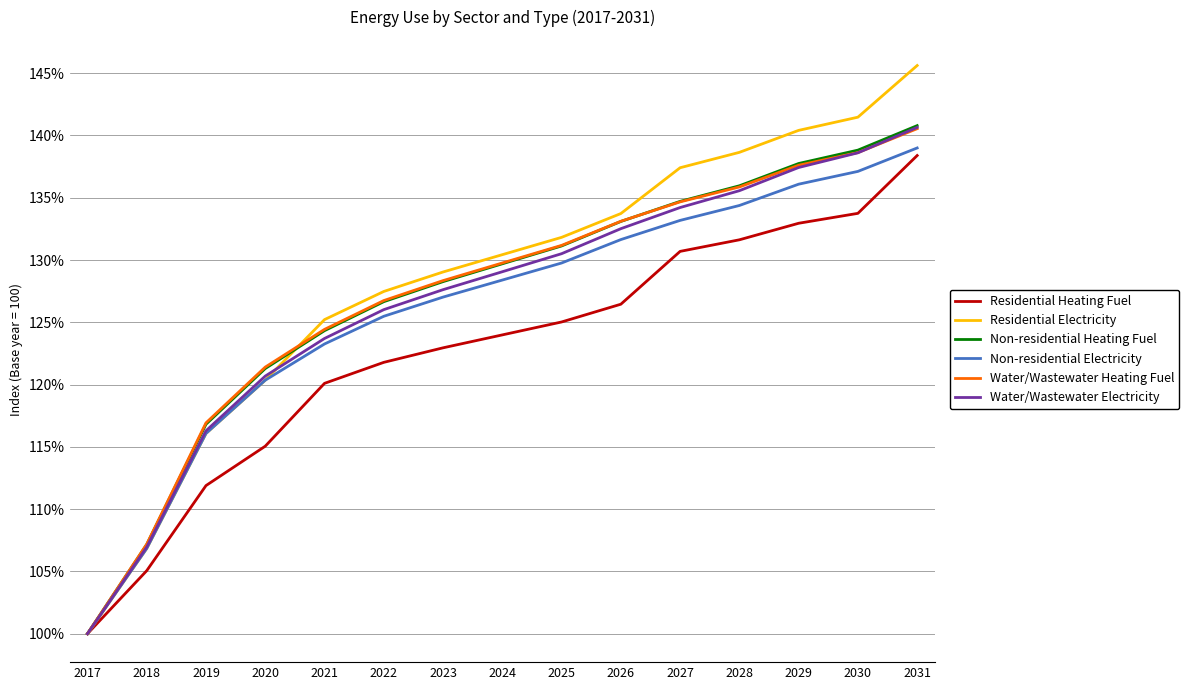

Reading left to right, list all the values displayed in this chart.

Residential Heating Fuel: 2017=100.0	2018=105.1	2019=111.9	2020=115.1	2021=120.1	2022=121.8	2023=123.0	2024=124.0	2025=125.0	2026=126.5	2027=130.7	2028=131.6	2029=133.0	2030=133.7	2031=138.4
Residential Electricity: 2017=100.0	2018=106.8	2019=116.1	2020=120.4	2021=125.2	2022=127.5	2023=129.0	2024=130.4	2025=131.8	2026=133.7	2027=137.4	2028=138.6	2029=140.4	2030=141.5	2031=145.6
Non-residential Heating Fuel: 2017=100.0	2018=107.2	2019=116.8	2020=121.3	2021=124.3	2022=126.7	2023=128.3	2024=129.7	2025=131.1	2026=133.1	2027=134.7	2028=136.0	2029=137.7	2030=138.8	2031=140.8
Non-residential Electricity: 2017=100.0	2018=106.8	2019=116.1	2020=120.4	2021=123.3	2022=125.5	2023=127.0	2024=128.4	2025=129.8	2026=131.6	2027=133.2	2028=134.4	2029=136.1	2030=137.1	2031=139.0
Water/Wastewater Heating Fuel: 2017=100.0	2018=107.2	2019=116.9	2020=121.4	2021=124.4	2022=126.7	2023=128.3	2024=129.8	2025=131.2	2026=133.1	2027=134.7	2028=135.9	2029=137.6	2030=138.6	2031=140.5
Water/Wastewater Electricity: 2017=100.0	2018=107.0	2019=116.3	2020=120.7	2021=123.7	2022=126.0	2023=127.6	2024=129.1	2025=130.5	2026=132.5	2027=134.2	2028=135.6	2029=137.4	2030=138.6	2031=140.6